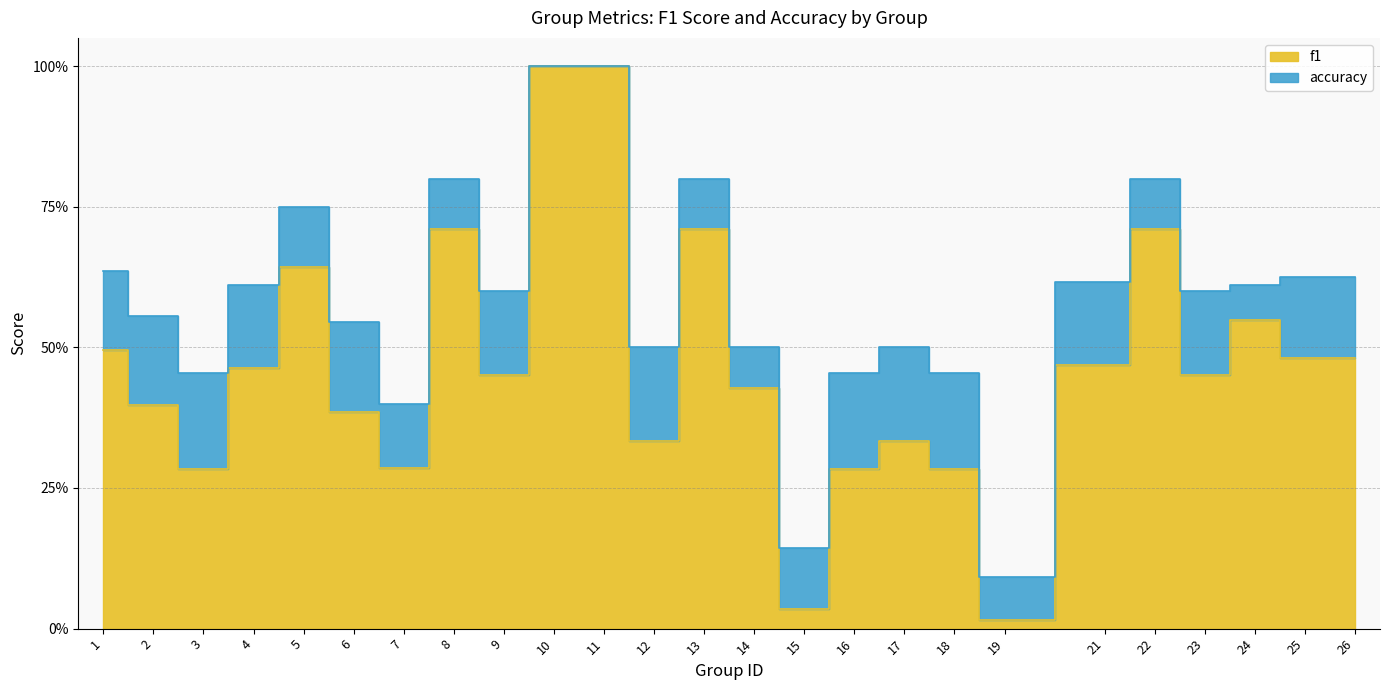

At which label is accuracy closest to 0?

19